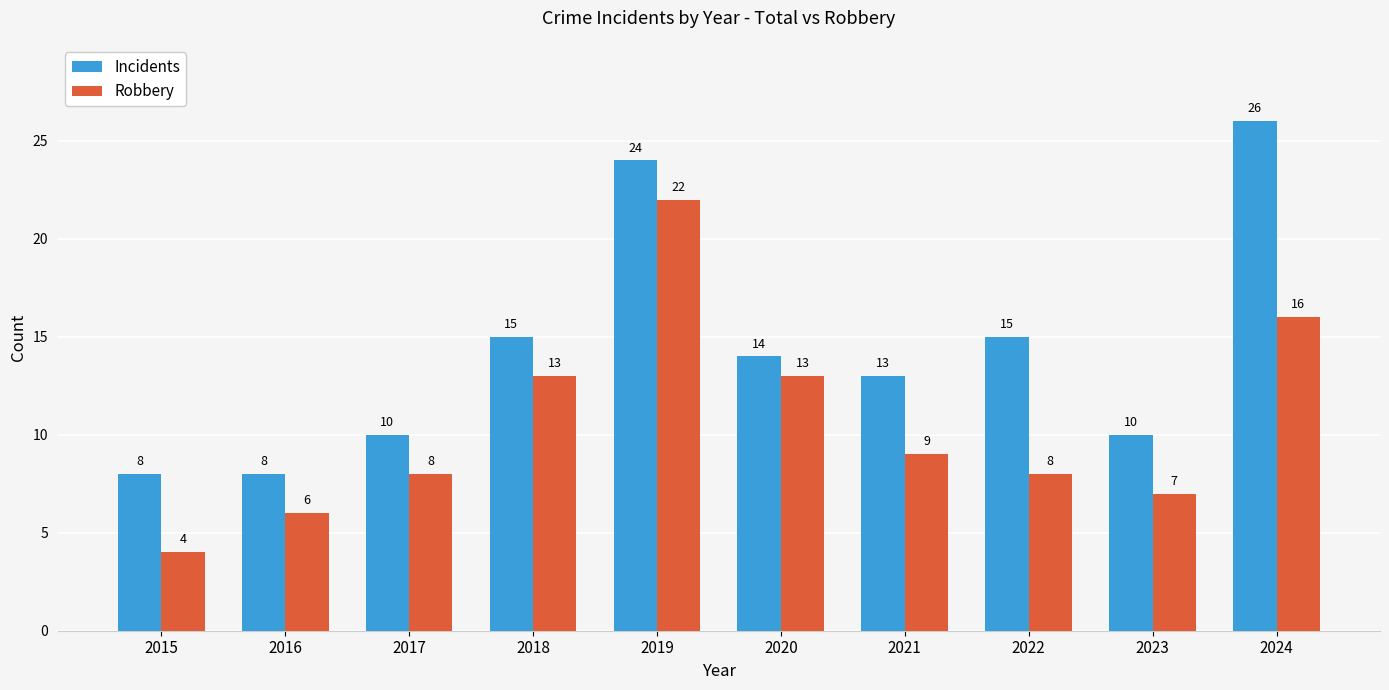

The value of Robbery at 2022 is 8. True or false?

True